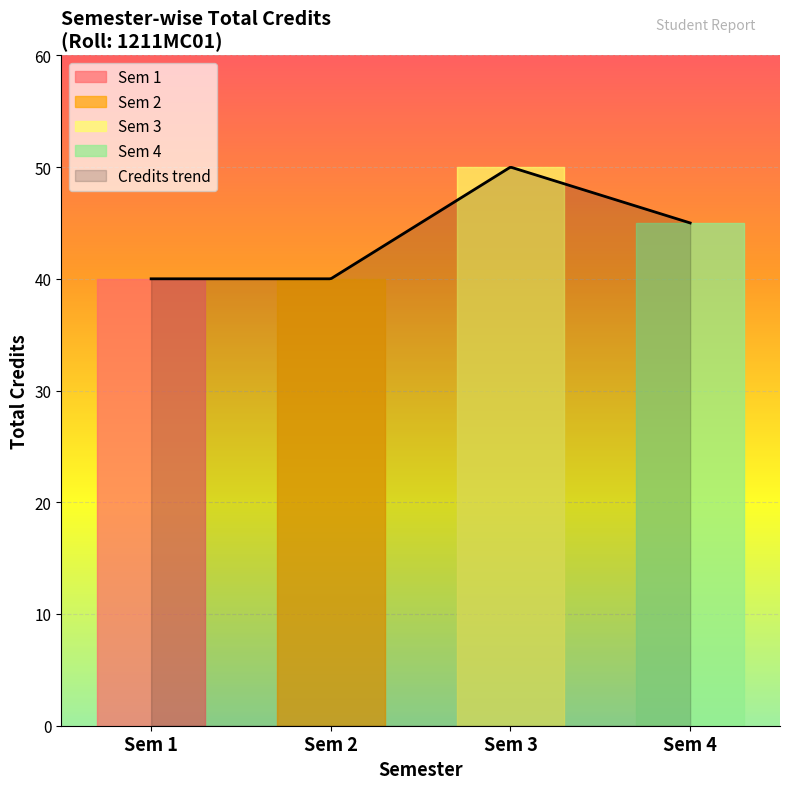

The chart shows a value of 23 at MA602. True or false?

False